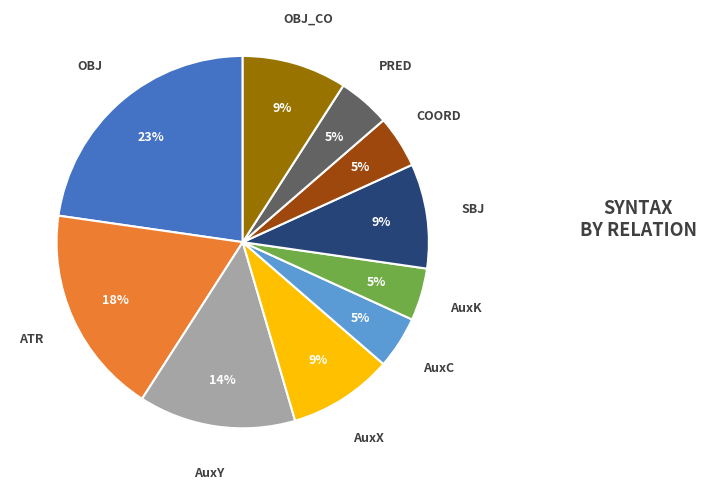

Which slice is the largest?

OBJ